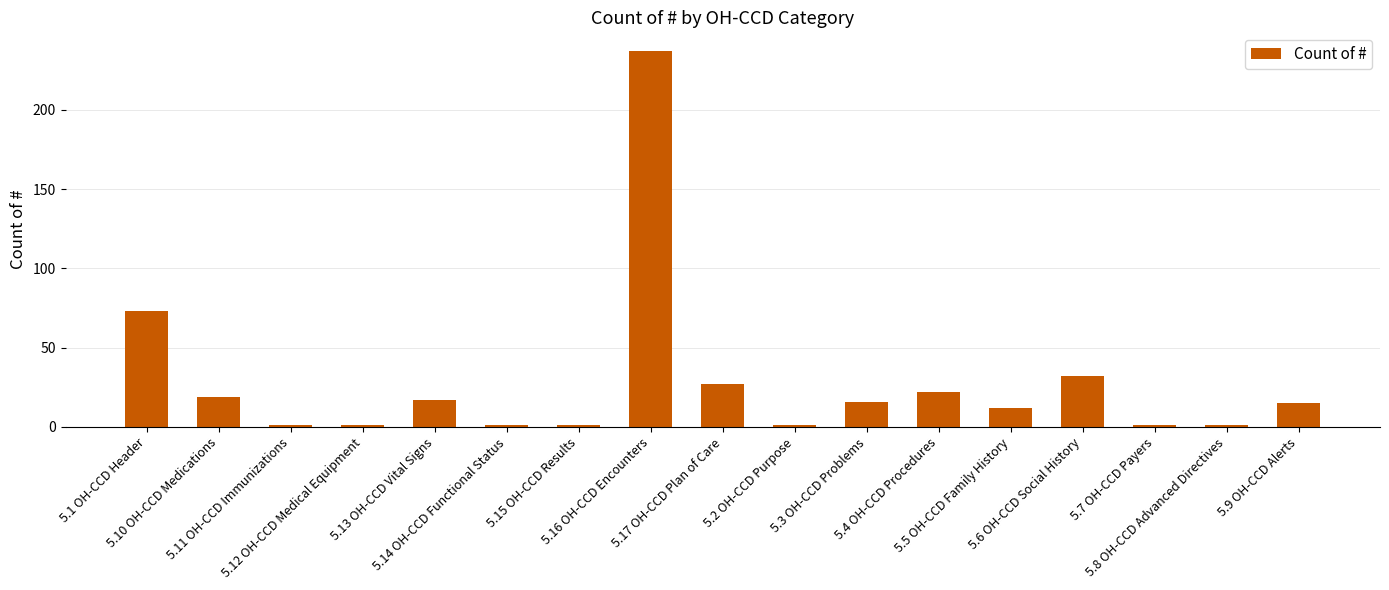

What is the label of the 12th bar from the left?

5.4 OH-CCD Procedures